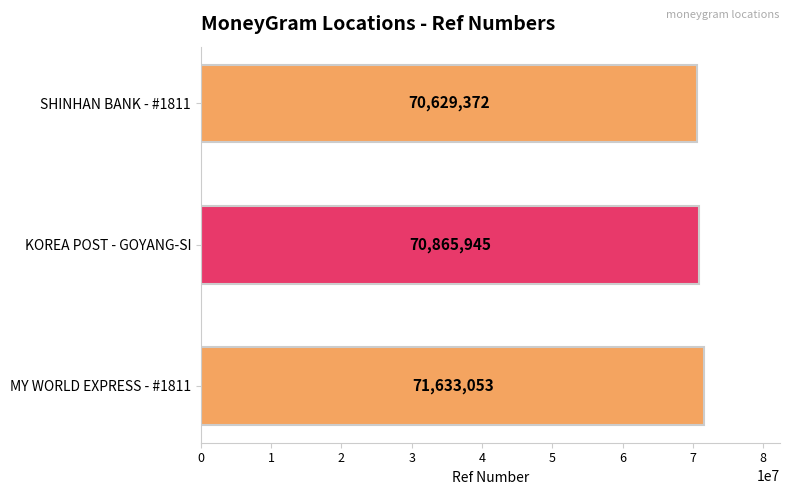

What is the ratio of the value at SHINHAN BANK - #1811 to the value at KOREA POST - GOYANG-SI?

1.0